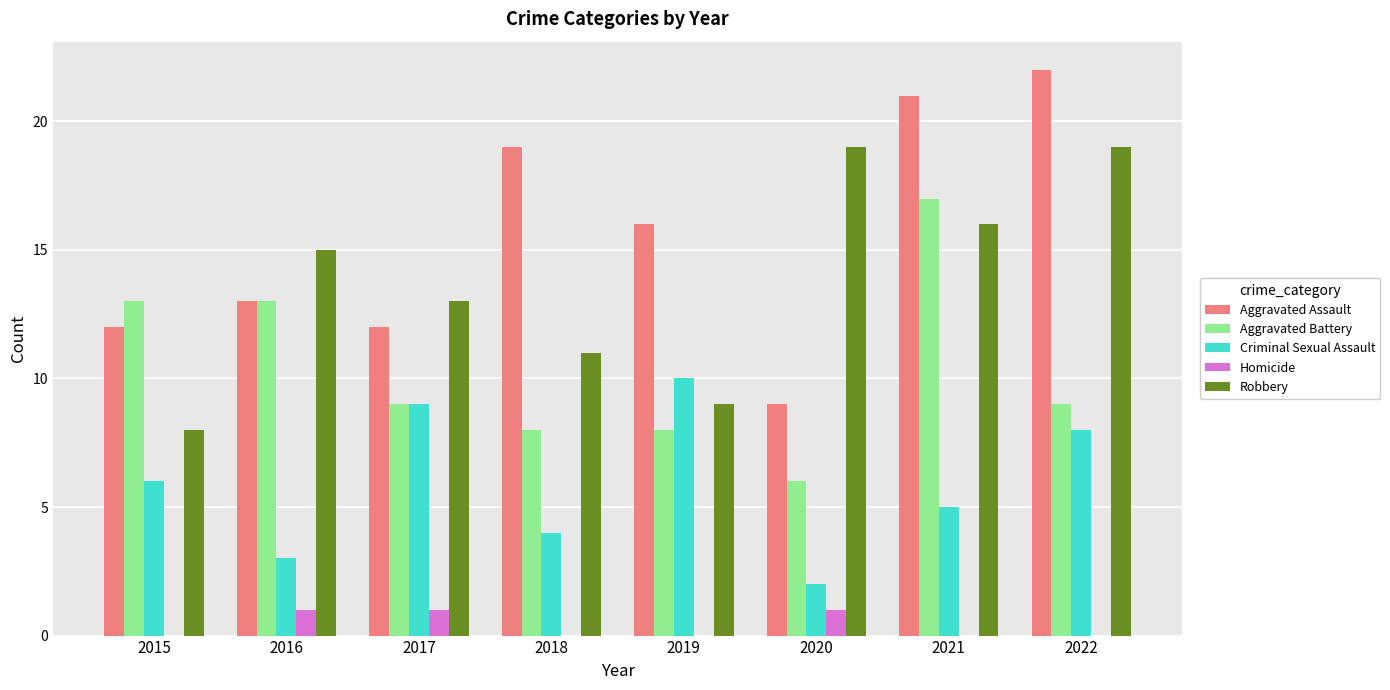

Which series has the largest total across all categories?

Aggravated Assault